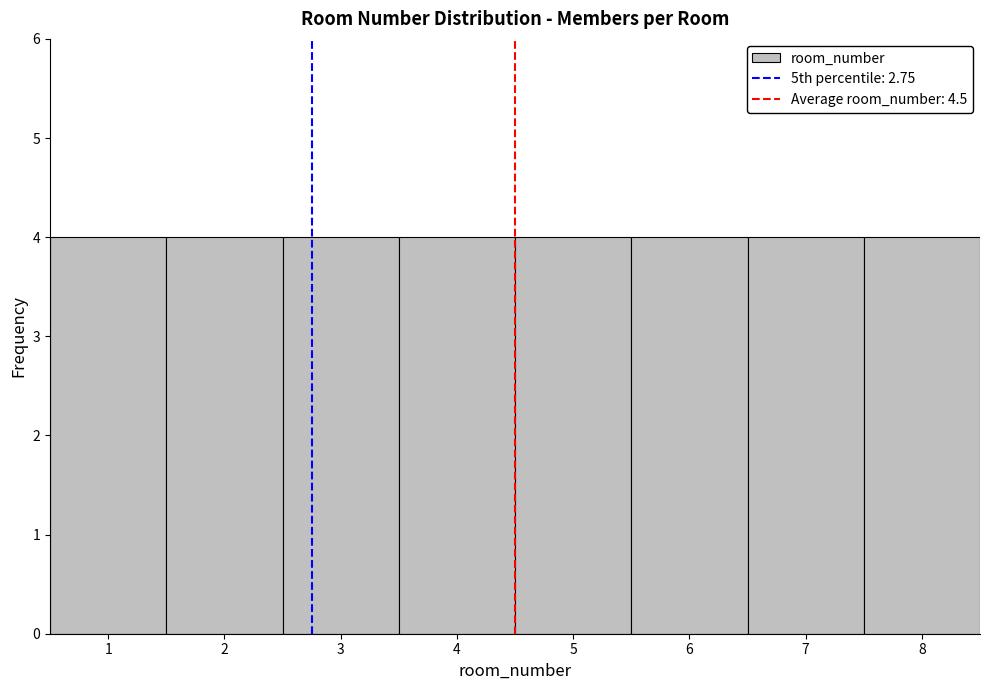

Reading left to right, transcribe this chart: for each bar, give the range it covers on the x-axis and its height. The values are not printed on the chart, so give them approximately, as read against the axis.

0.5 to 1.5: 4
1.5 to 2.5: 4
2.5 to 3.5: 4
3.5 to 4.5: 4
4.5 to 5.5: 4
5.5 to 6.5: 4
6.5 to 7.5: 4
7.5 to 8.5: 4